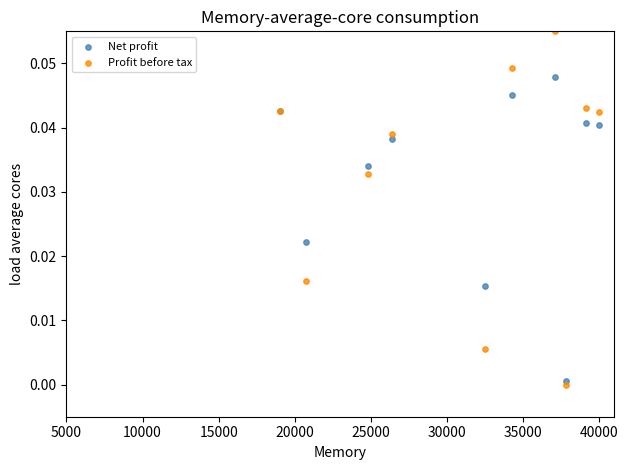

Which series contains the lowest Y value?

Profit before tax